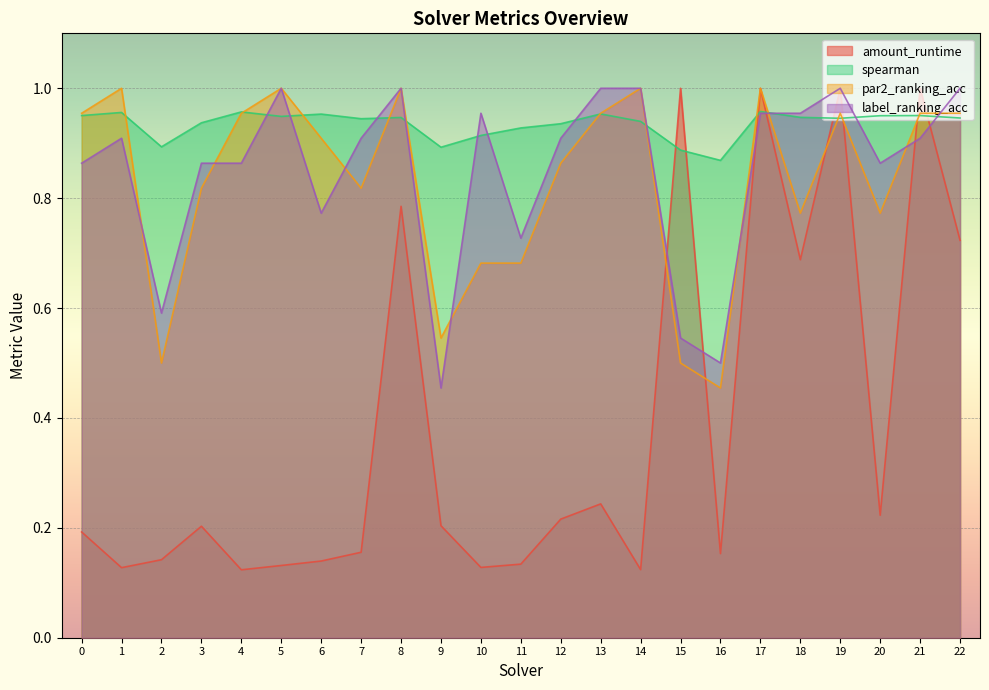

Which series has the largest total across all categories?

spearman